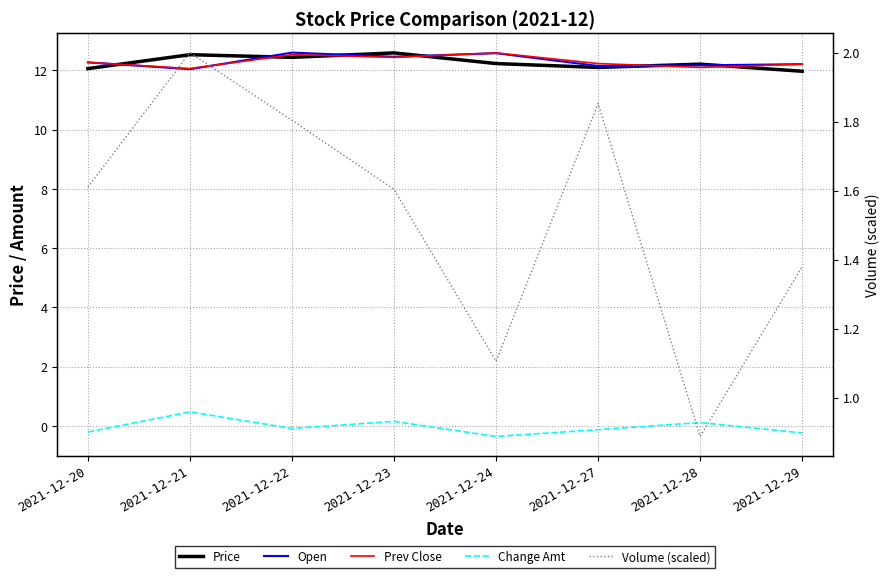

How many distinct data groups are displayed?

5